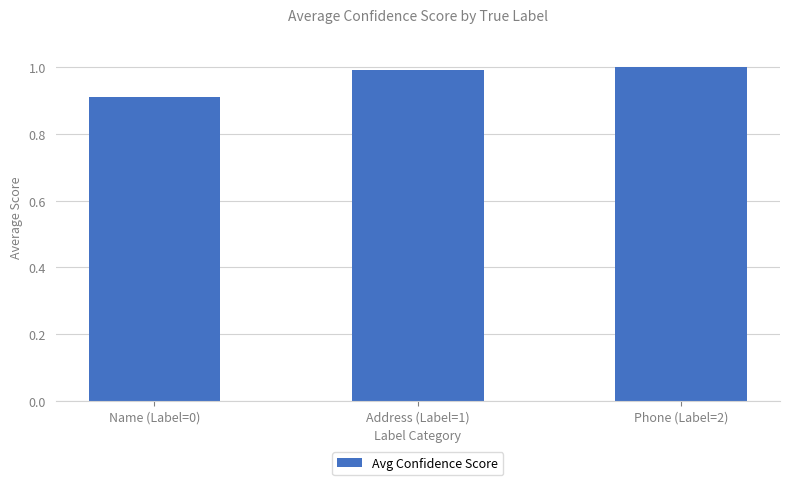

What is the value of the 2nd bar from the left?

1.0